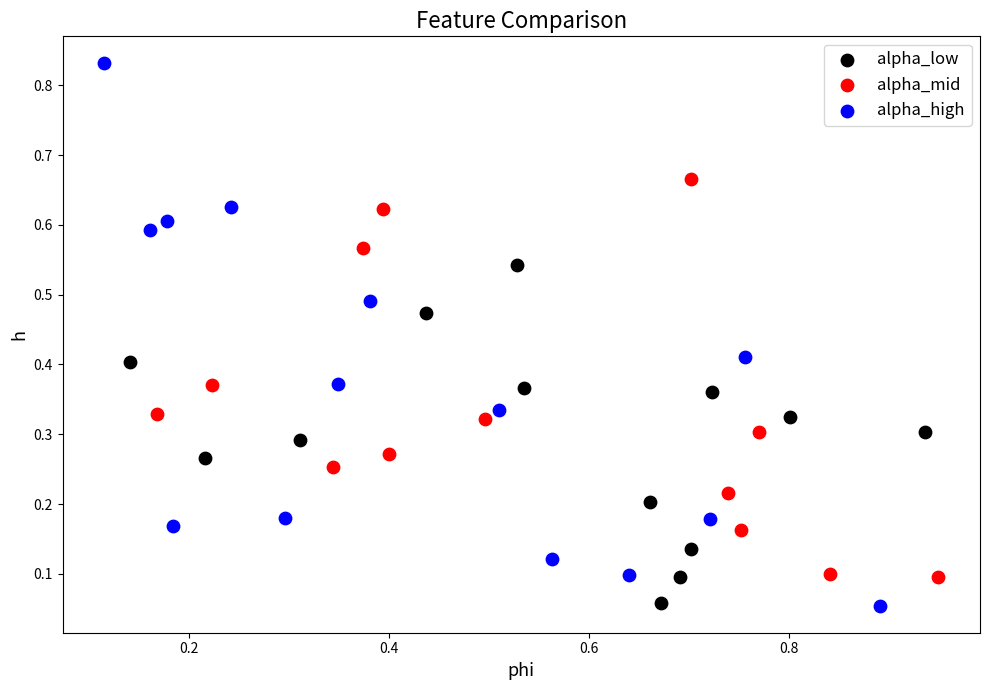

Which series has the largest Y range (max minus min)?

alpha_high